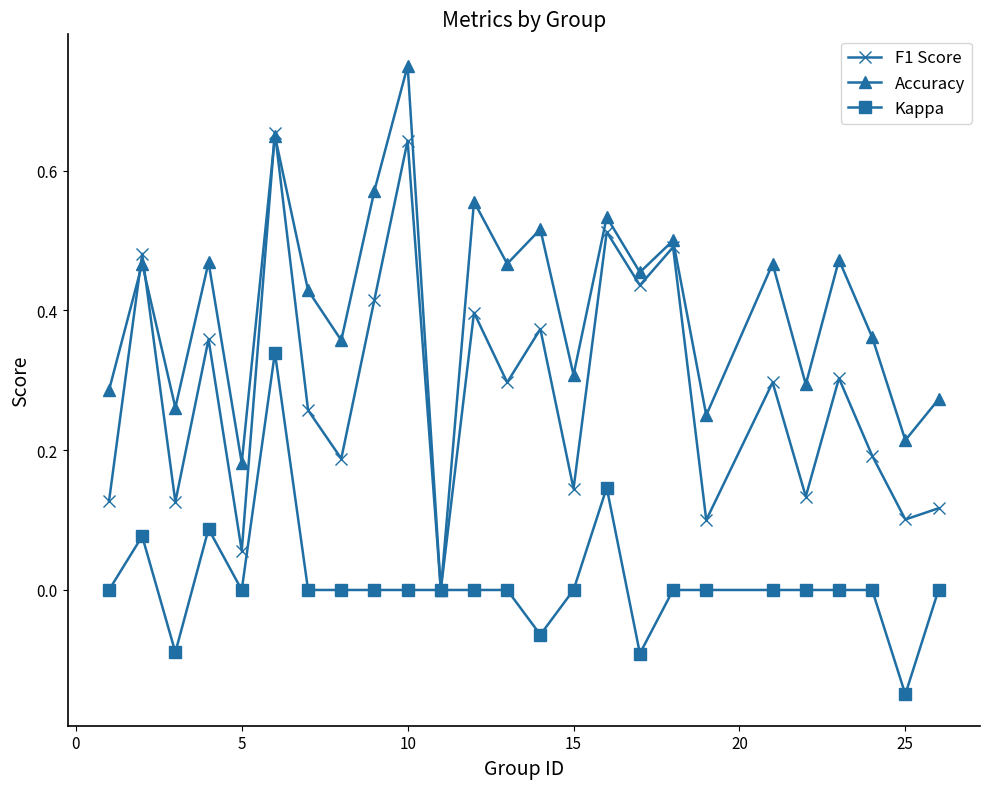

How many positive values does the Accuracy series have?

24